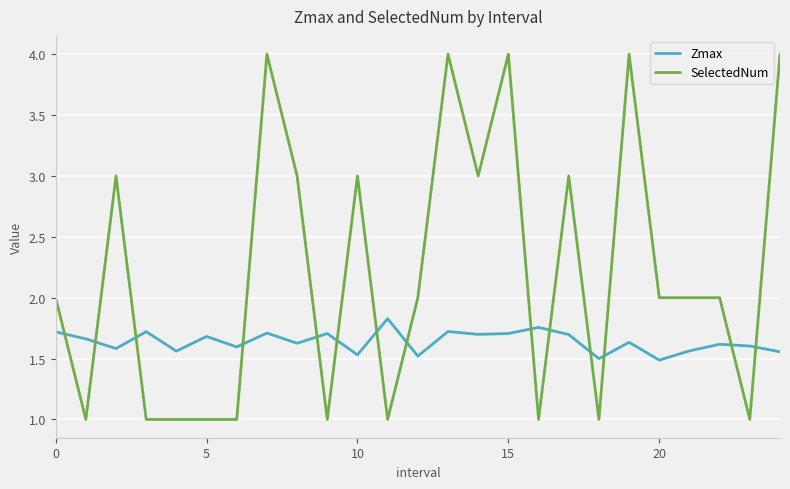

Rank the series by their average value, from highest to lowest.

SelectedNum, Zmax